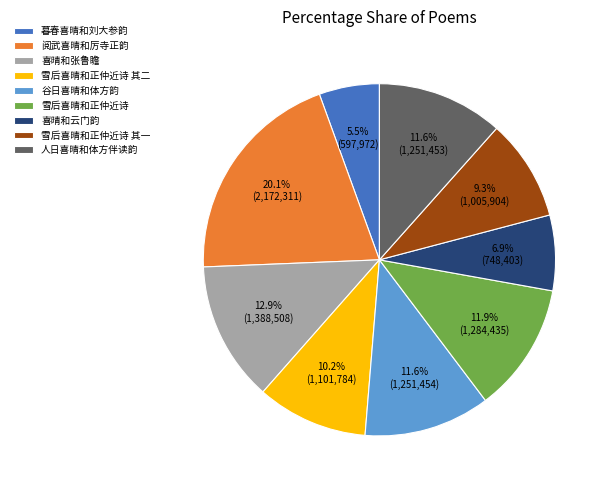

Which category has the biggest portion of the pie?

阅武喜晴和厉寺正韵